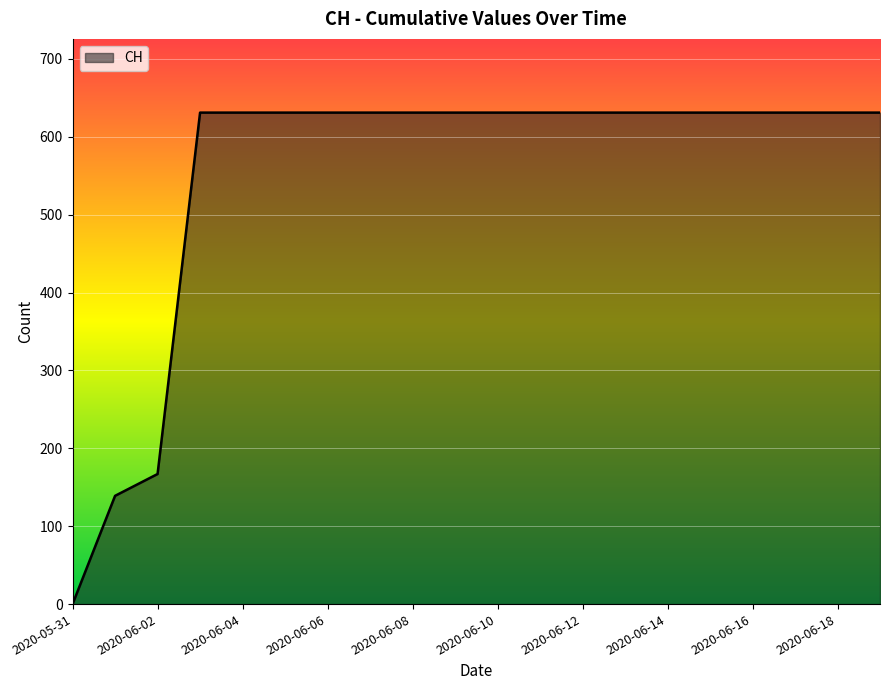

What is the difference between the maximum and minimum values?

631